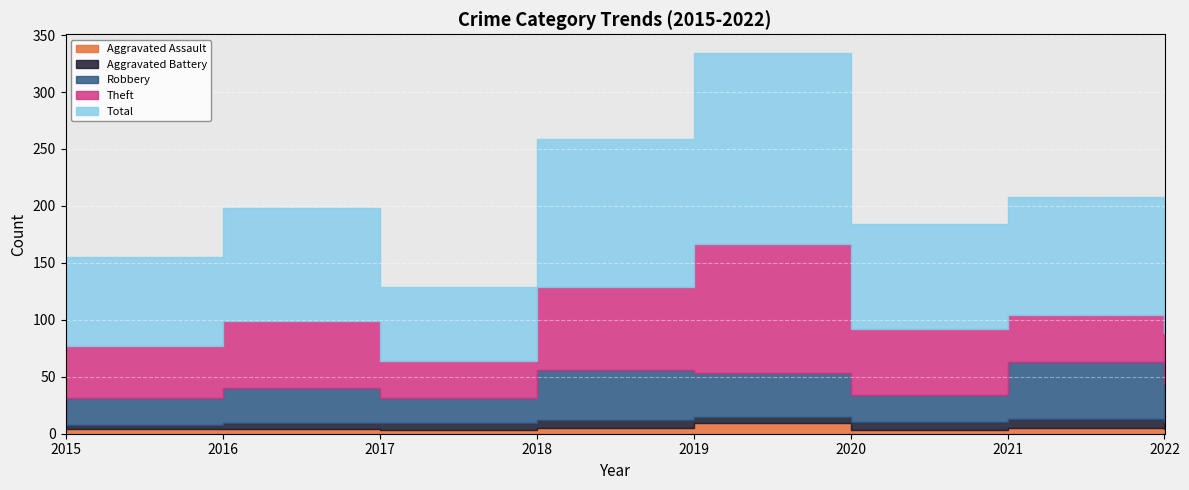

True or false: Aggravated Battery has more than 0 interior local peaks.

True